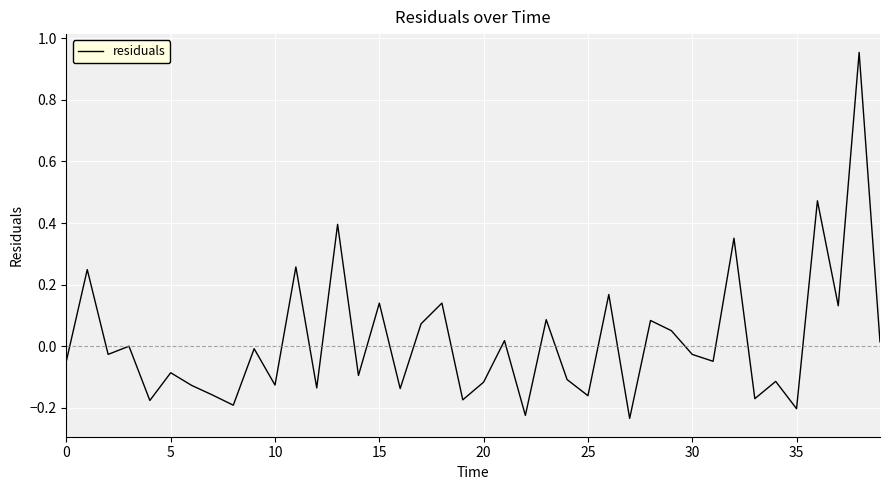

What is the difference between the maximum and minimum values?

1.2